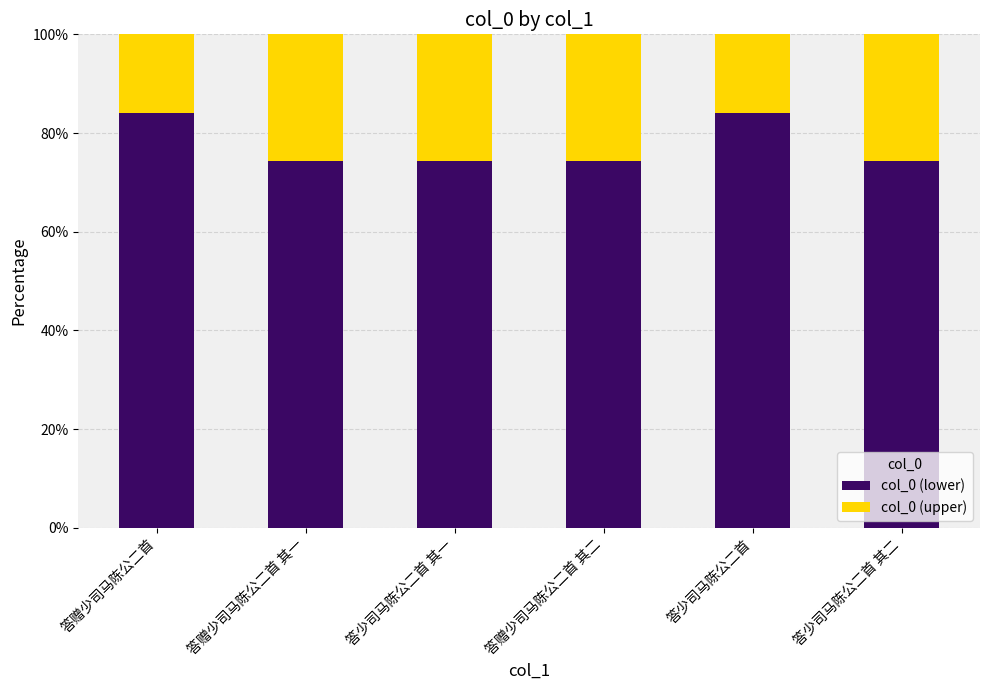

What value does the col_0 (lower) series have at 答少司马陈公二首 其二?

0.7